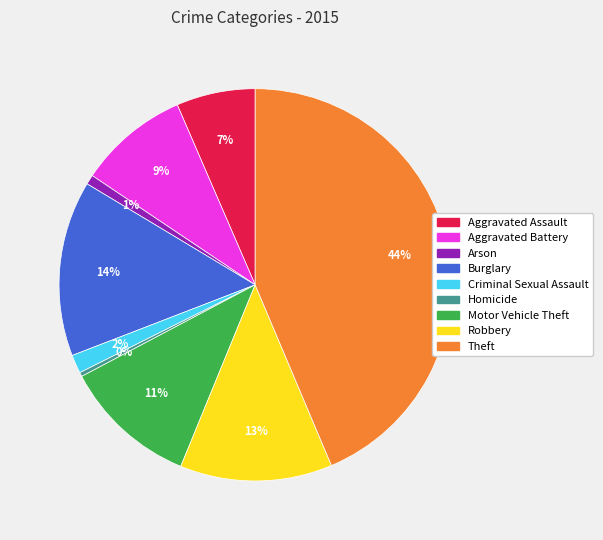

What is the largest slice in the pie chart?

Theft